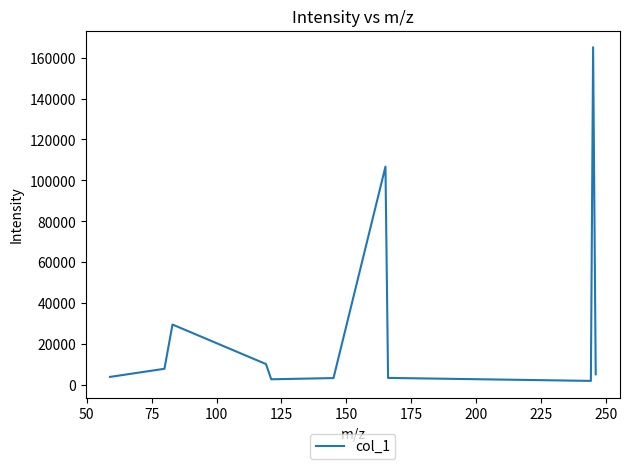

What is the maximum value shown in the chart?

165144.3